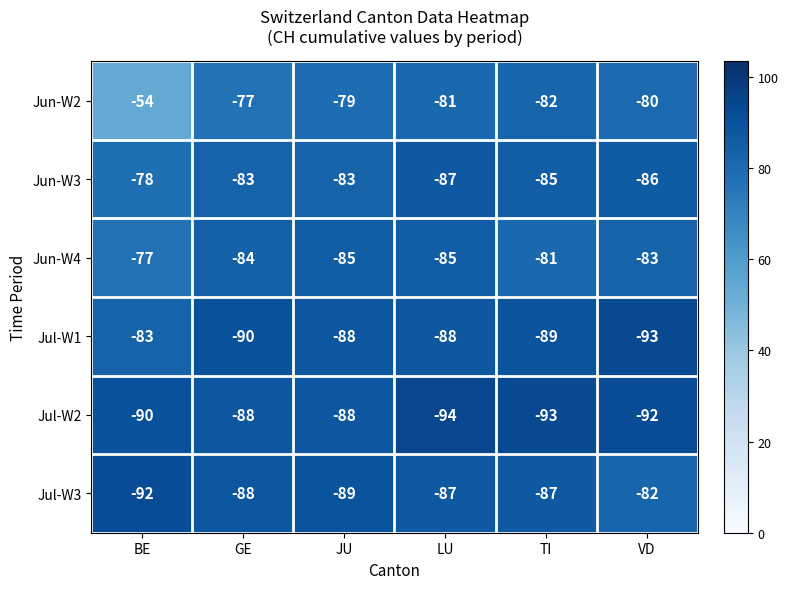

True or false: Jul-W1 has a value of -90 at GE.

True